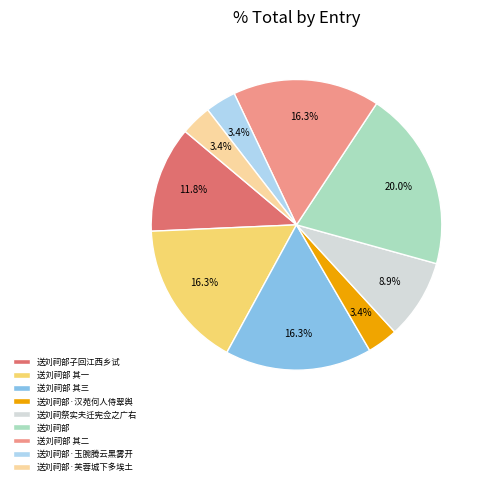

What percentage is the 送刘祠部子回江西乡试 slice, to the nearest percent?

12%